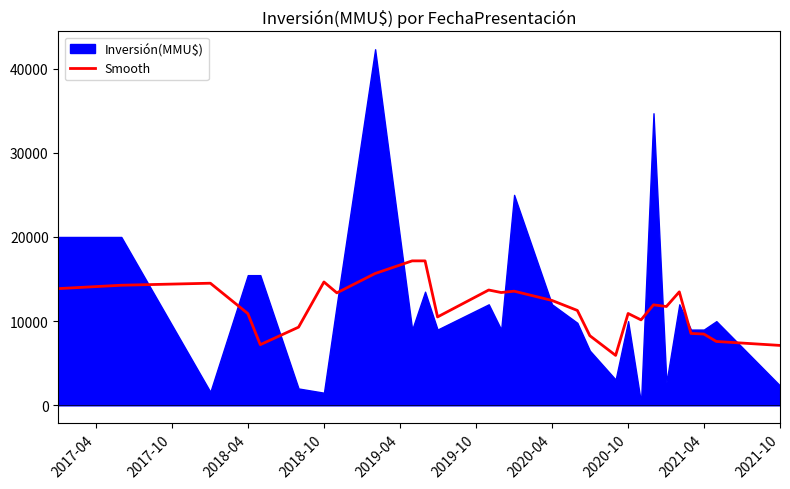

What is the highest value of the Smooth series?

17160.0